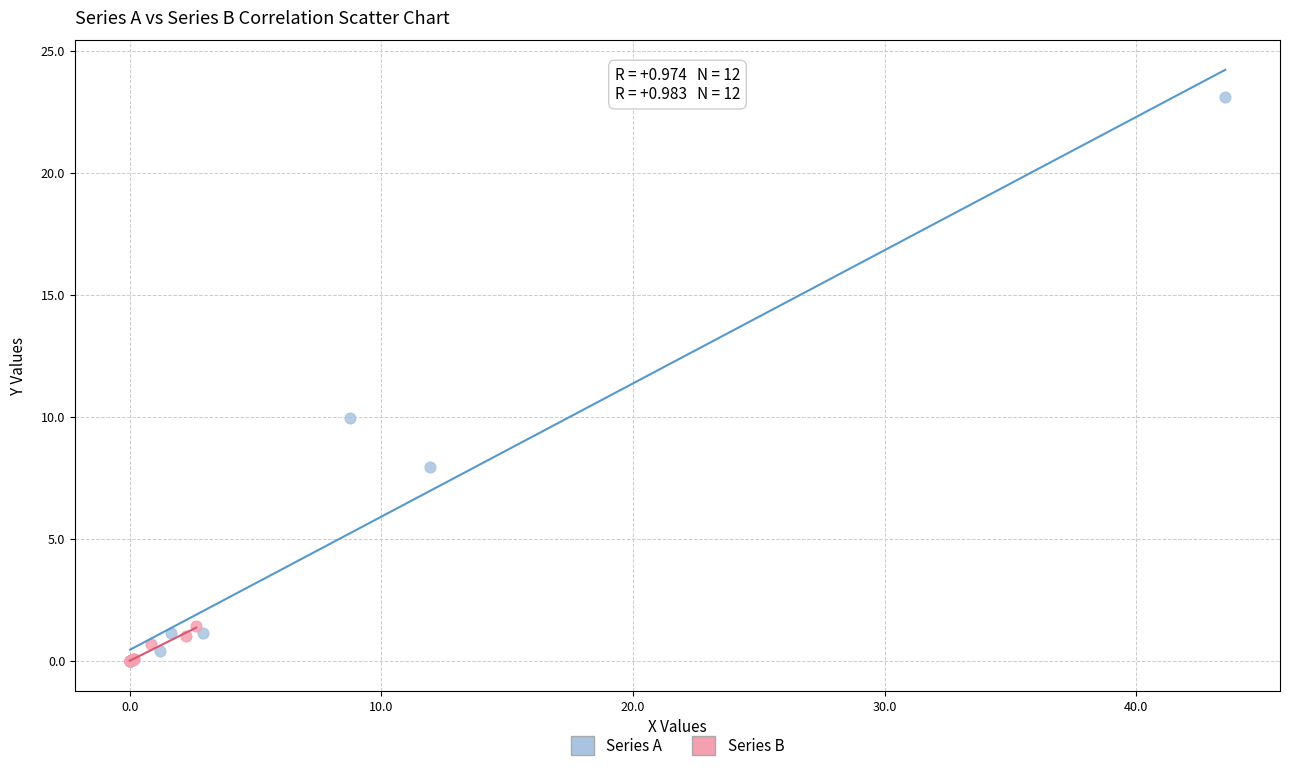

Which series reaches the maximum Y coordinate?

Series A